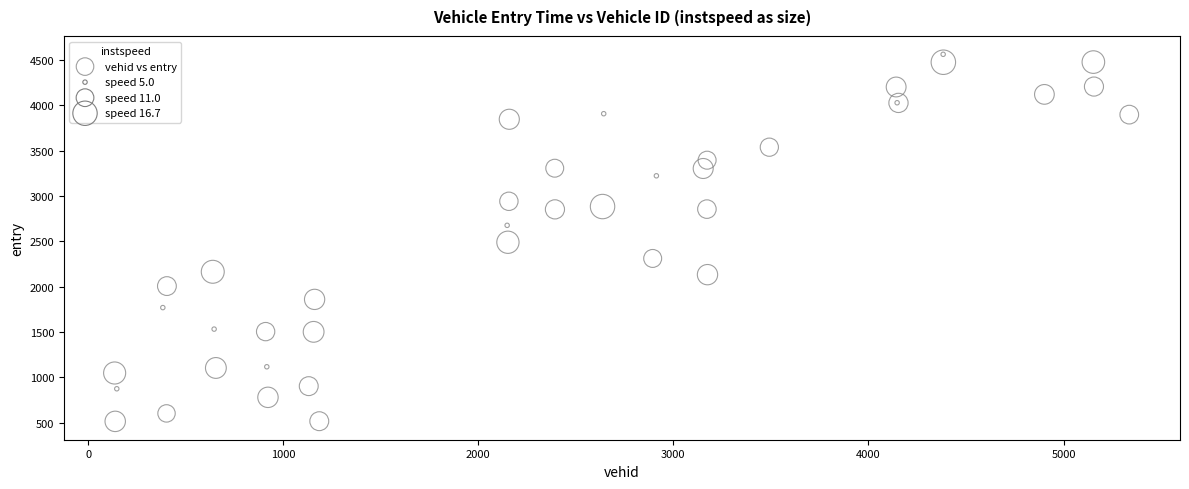

What Y value in the scatter plot is closest to 2537?

2489.1